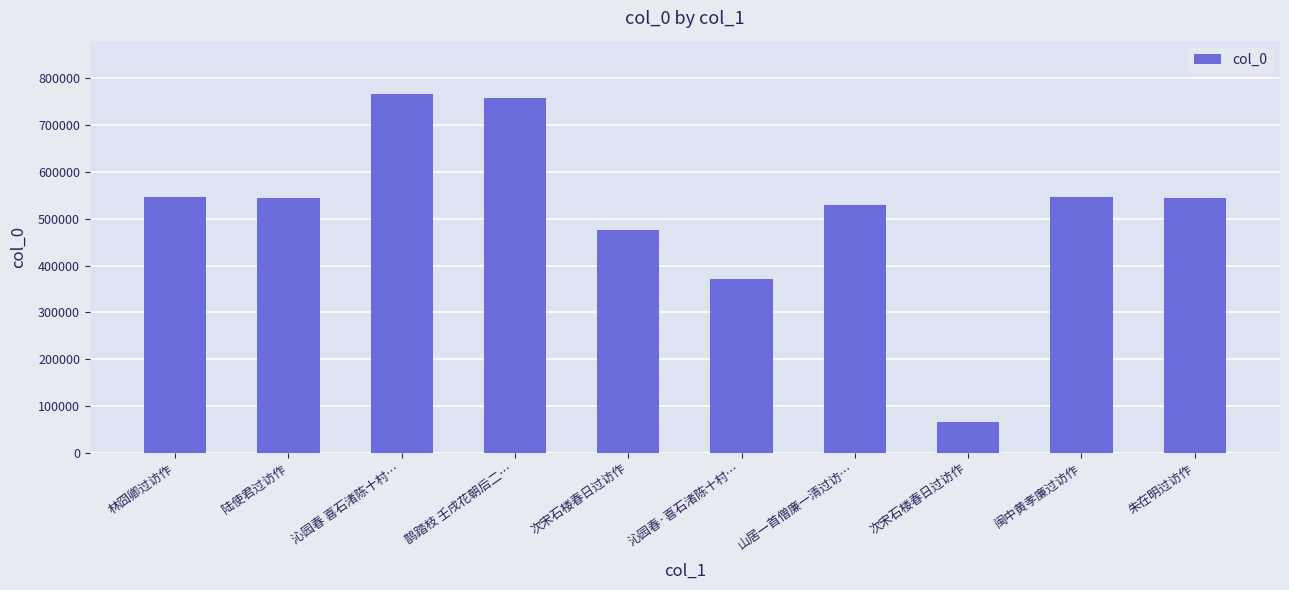

List the labels in order of value, smallest first.

次宋石楼春日过访作, 沁园春·喜石渚陈十村…, 次宋石楼春日过访作, 山居一首僧廉一清过访…, 朱在明过访作, 陆使君过访作, 林囧卿过访作, 闽中黄孝廉过访作, 鹊踏枝 壬戌花朝后二…, 沁园春 喜石渚陈十村…